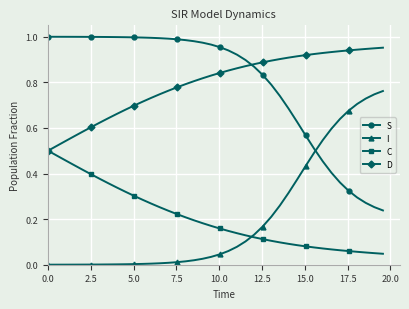

How many intersections are there between D and S?

1